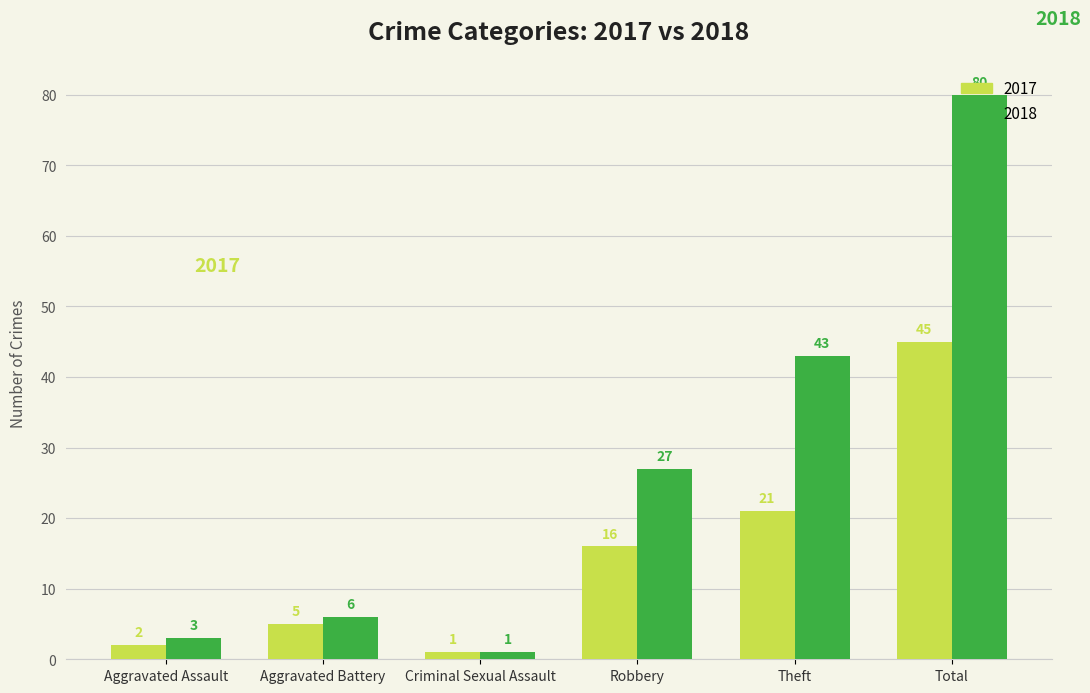

Rank the series by their average value, from lowest to highest.

2017, 2018